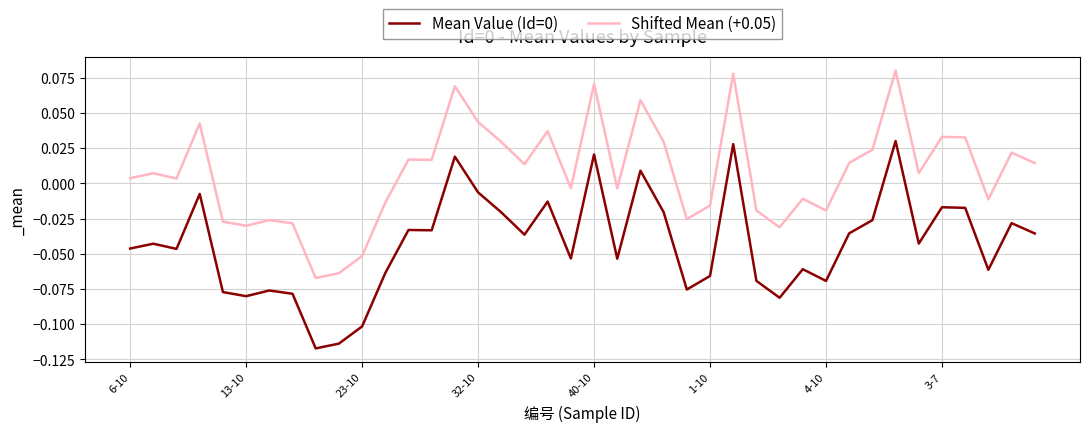

How many negative values does the Shifted Mean (+0.05) series have?

17